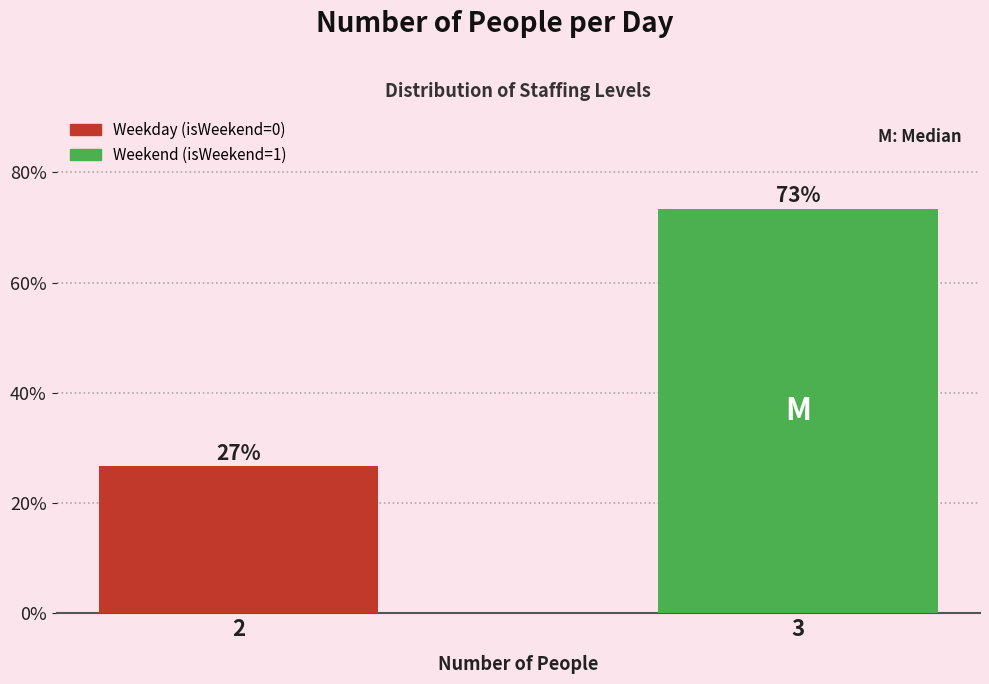

What is the value of the 2nd bar from the left?

73.3